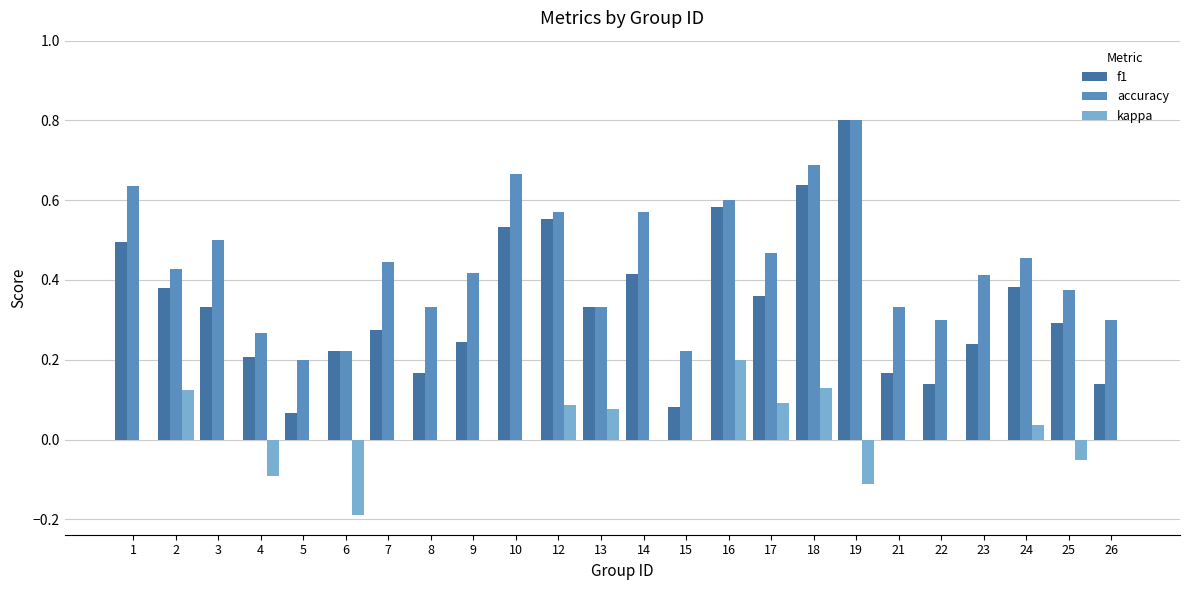

True or false: accuracy has a value of 1.3 at 19.

False